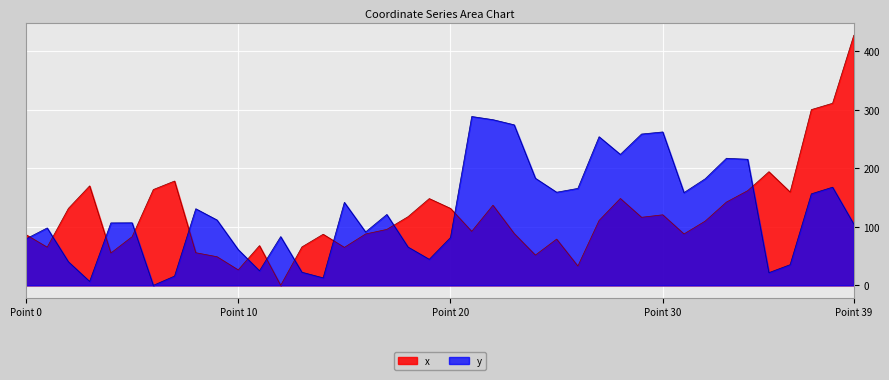

At which category is the sum across all series the highest?

Point 39